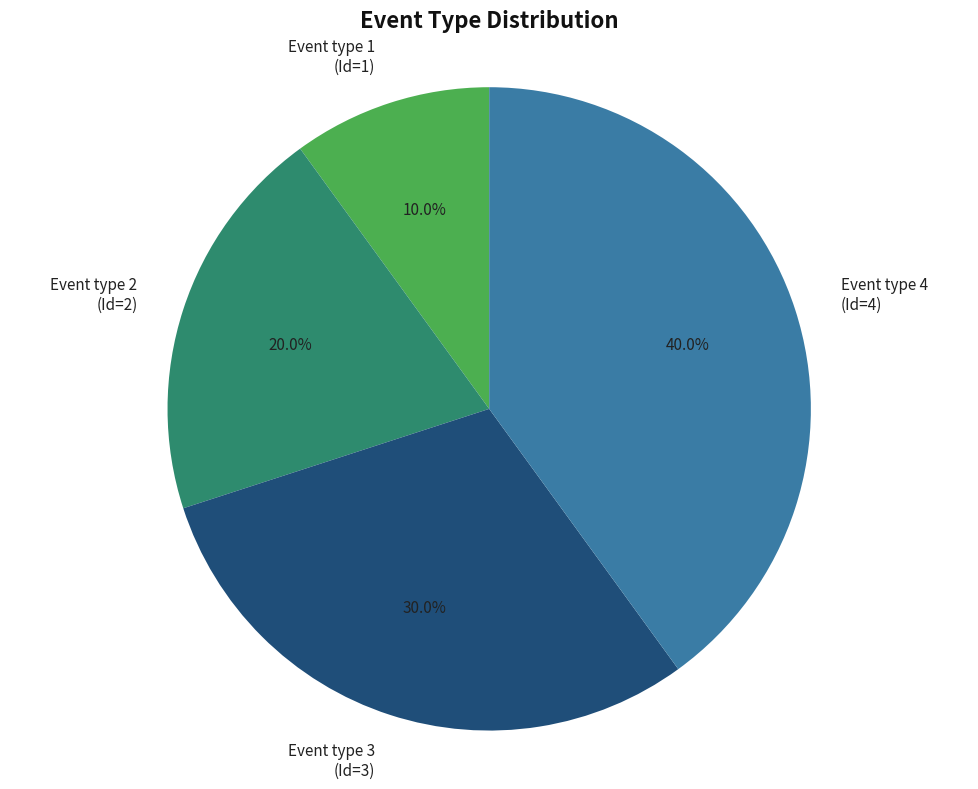

To the nearest percent, what percentage of the pie is Event type 1?

10%